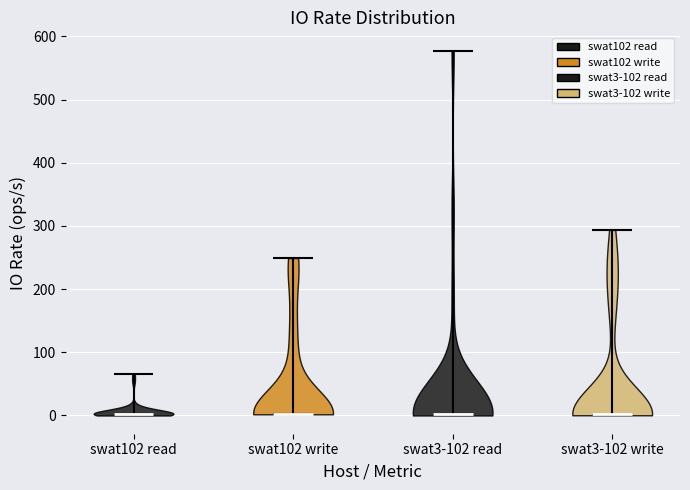

What is the highest point the violin for swat3-102 write reaches on the y-axis? The values are not printed on the chart, so give them approximately, as read against the axis.

290